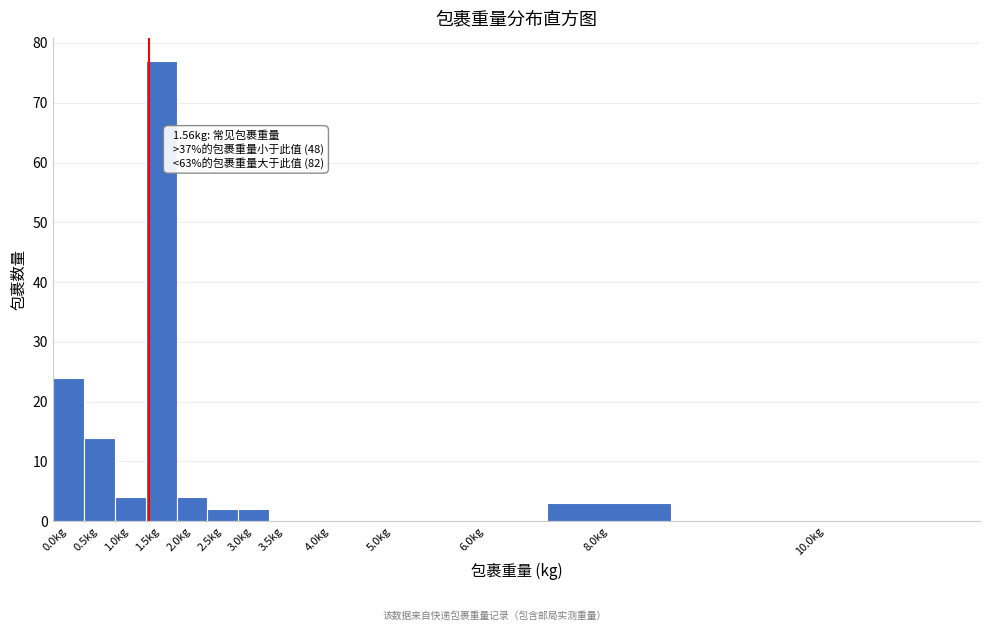

Reading left to right, what are all the values shown in this chart?

0.0kg=24	0.5kg=14	1.0kg=4	1.5kg=77	2.0kg=4	2.5kg=2	3.0kg=2	3.5kg=0	4.0kg=0	5.0kg=0	6.0kg=0	8.0kg=3	10.0kg=0